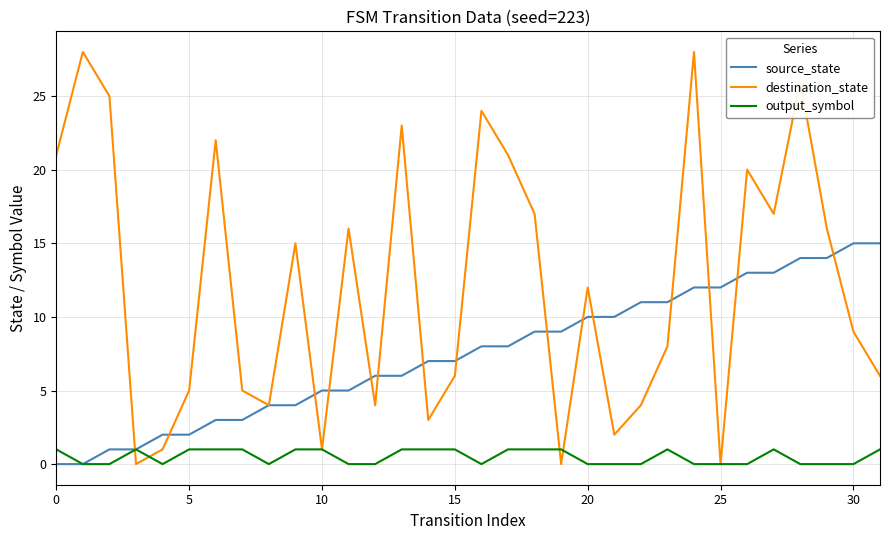

What is the maximum value shown in the chart?

28